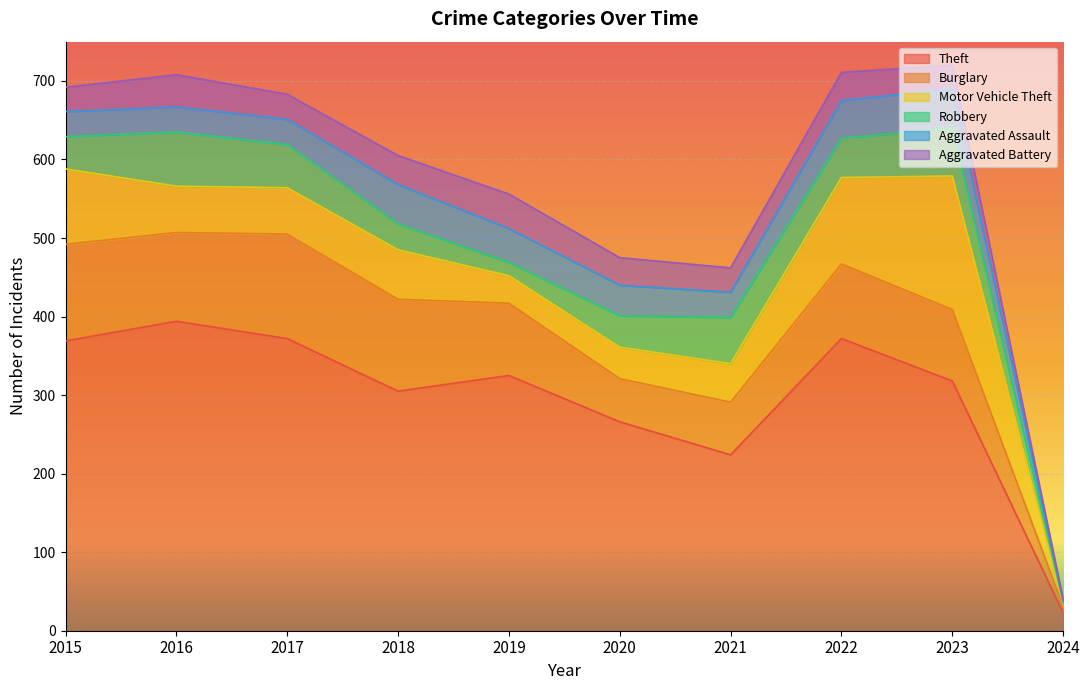

What is the difference between the maximum and second lowest values in the Burglary series?

78